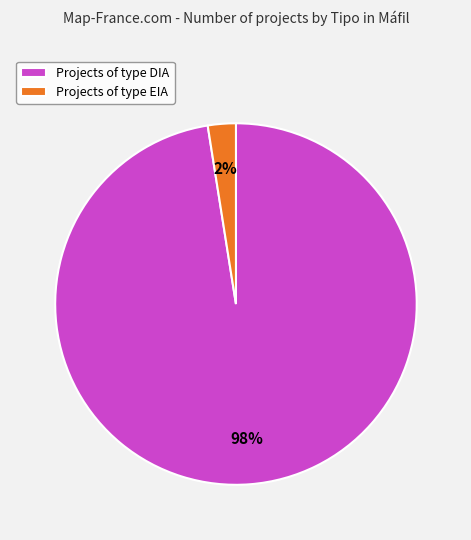

Is it true that Projects of type EIA is 2% of the pie?

True